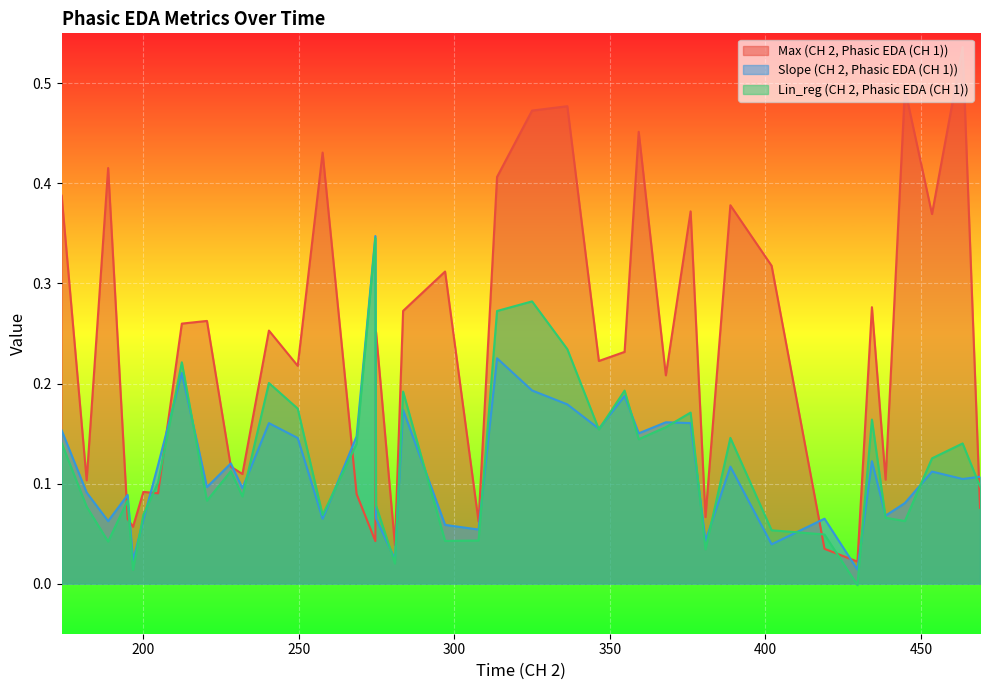

Which series has the widest spread of values?

Max (CH 2, Phasic EDA (CH 1))